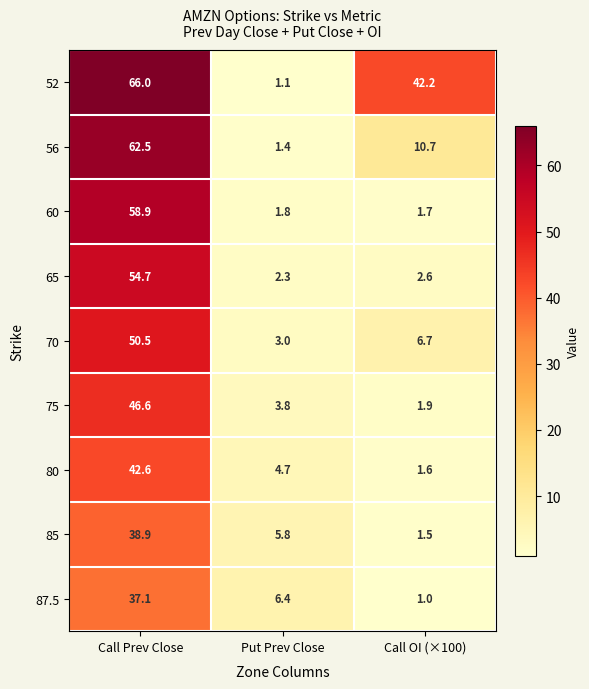

What is the lowest value of the 56 series?

1.4